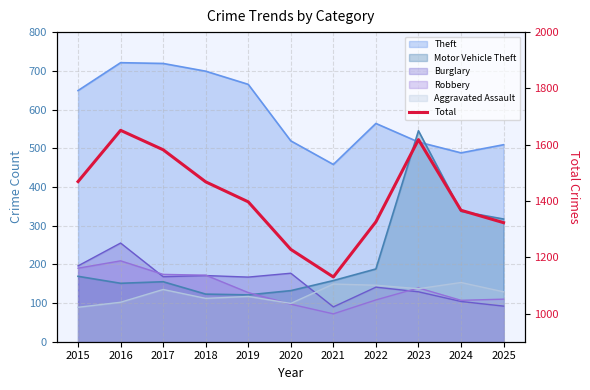

Which has a higher value, 2019 or 2025?

2019